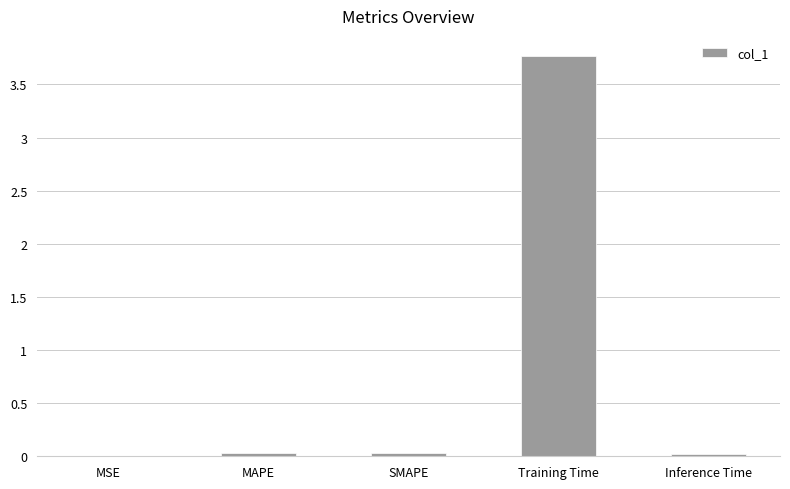

What is the difference between the values at Inference Time and Training Time?

3.7